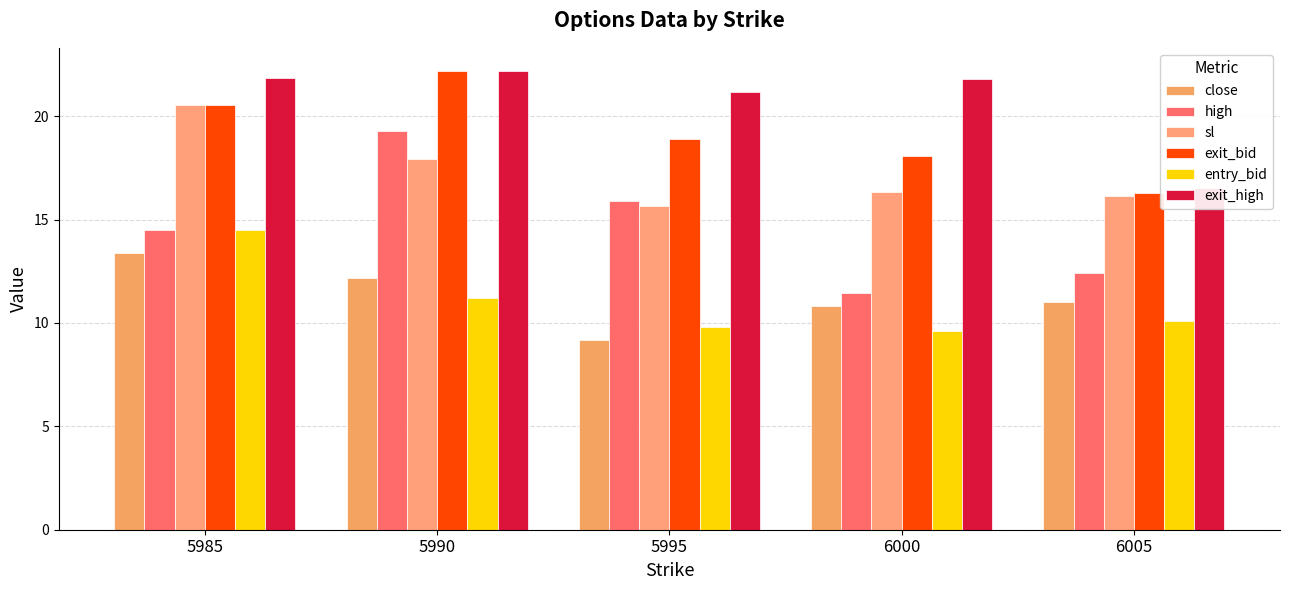

What is the value of the exit_high bar at the 1st from the left?

21.8